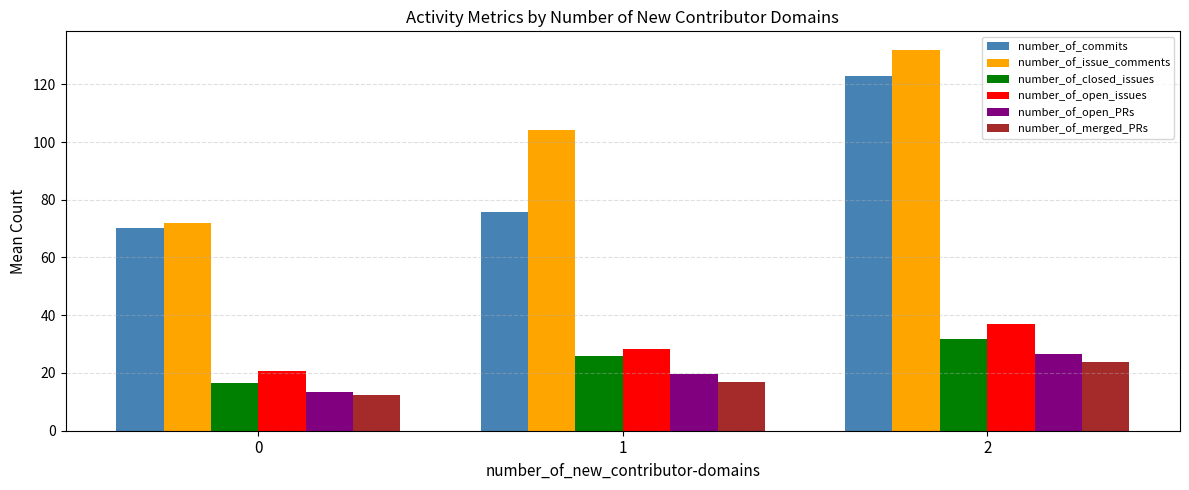

List the labels in order of number_of_open_issues value, largest first.

2, 1, 0